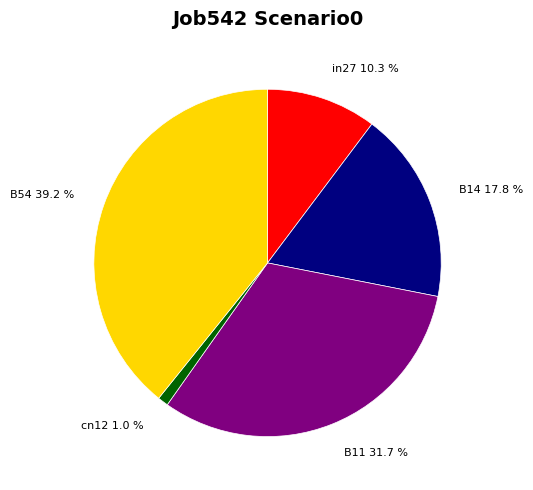

Which has a higher value, B54 or B11?

B54